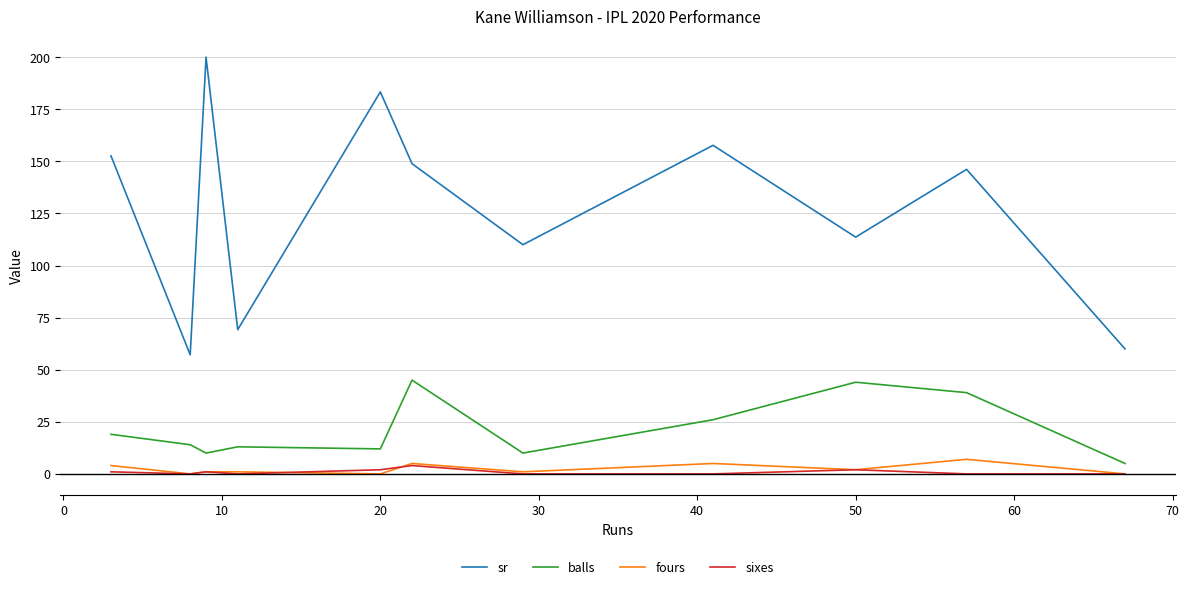

Which series has the largest total across all categories?

sr